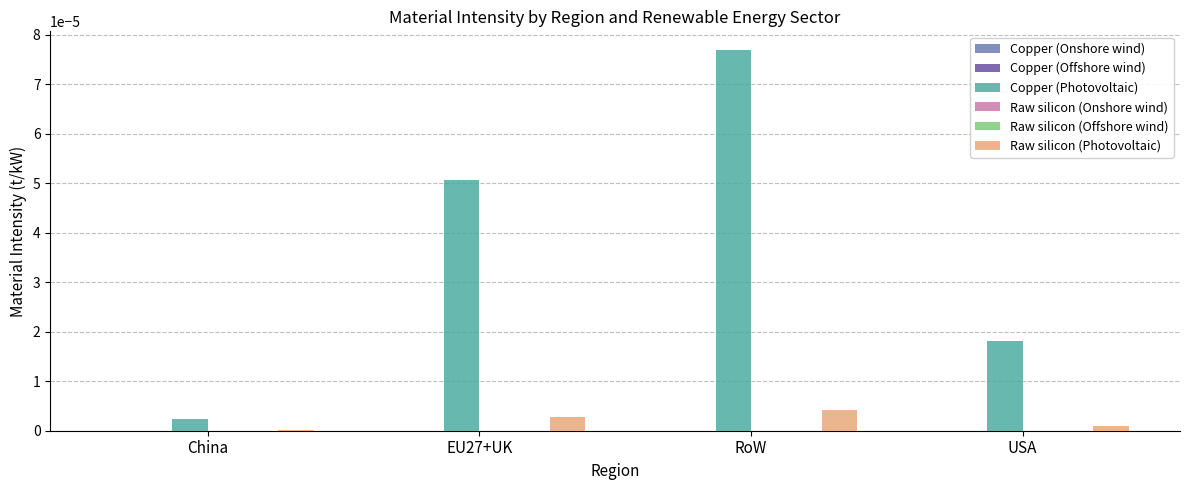

How many series are shown in this chart?

6